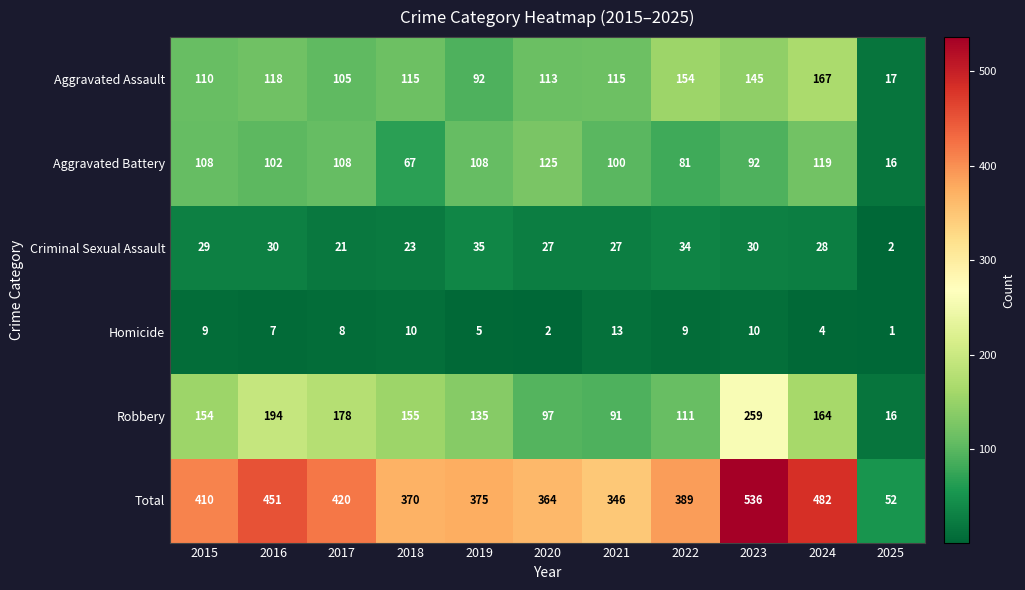

The Aggravated Assault series shows 167 at 2024. True or false?

True